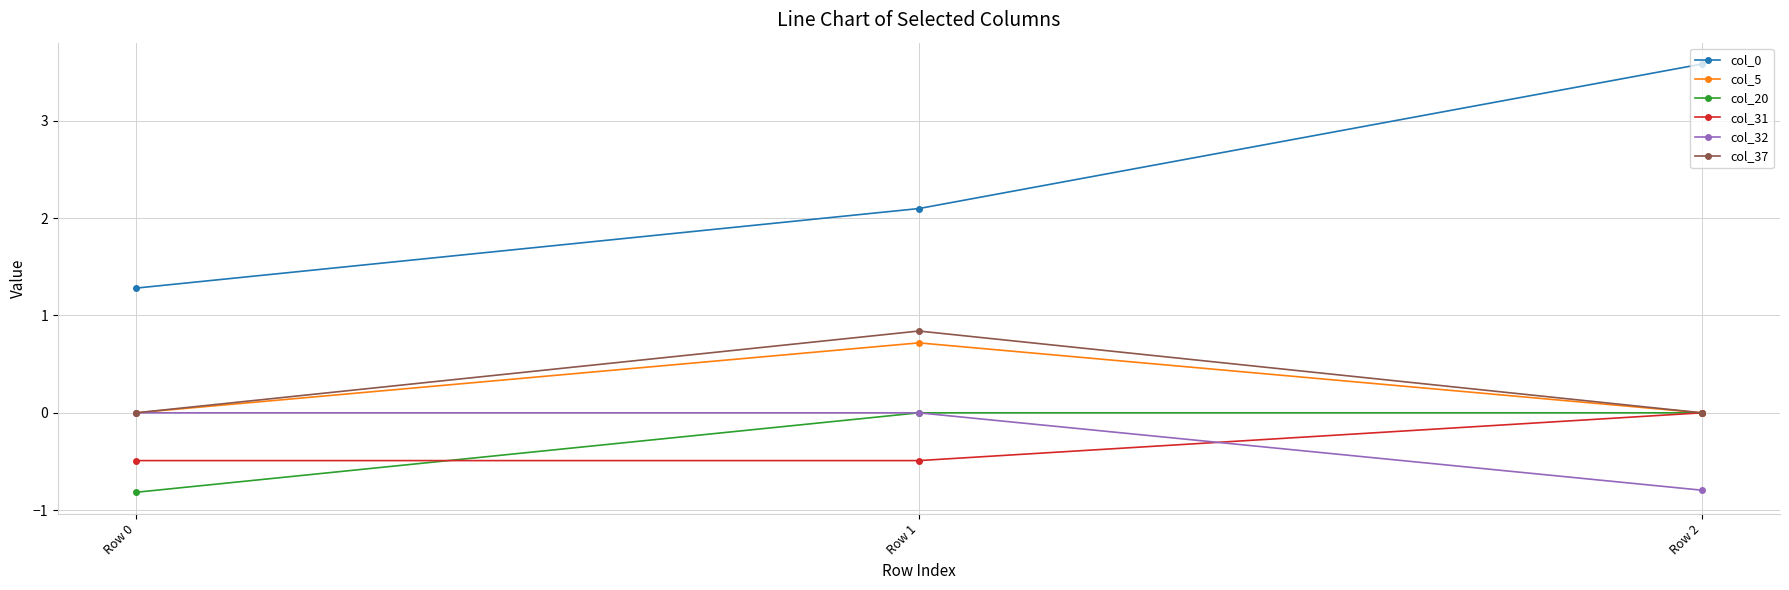

What is the spread (max minus min) of values at Row 0?

2.1